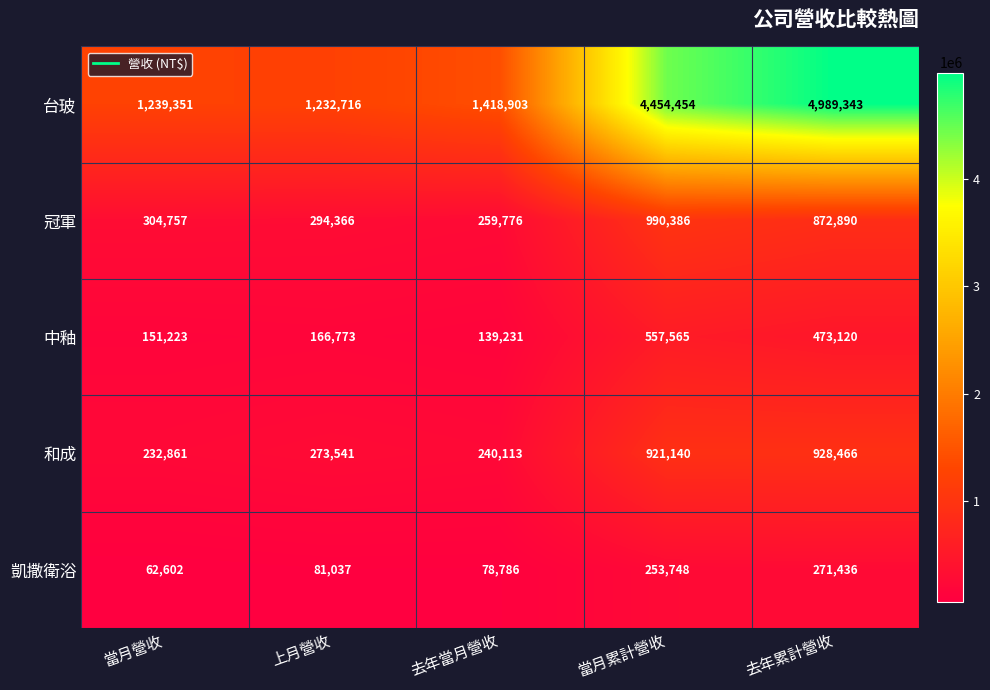

At 上月營收, list the series in order from largest to smallest.

台玻, 冠軍, 和成, 中釉, 凱撒衛浴